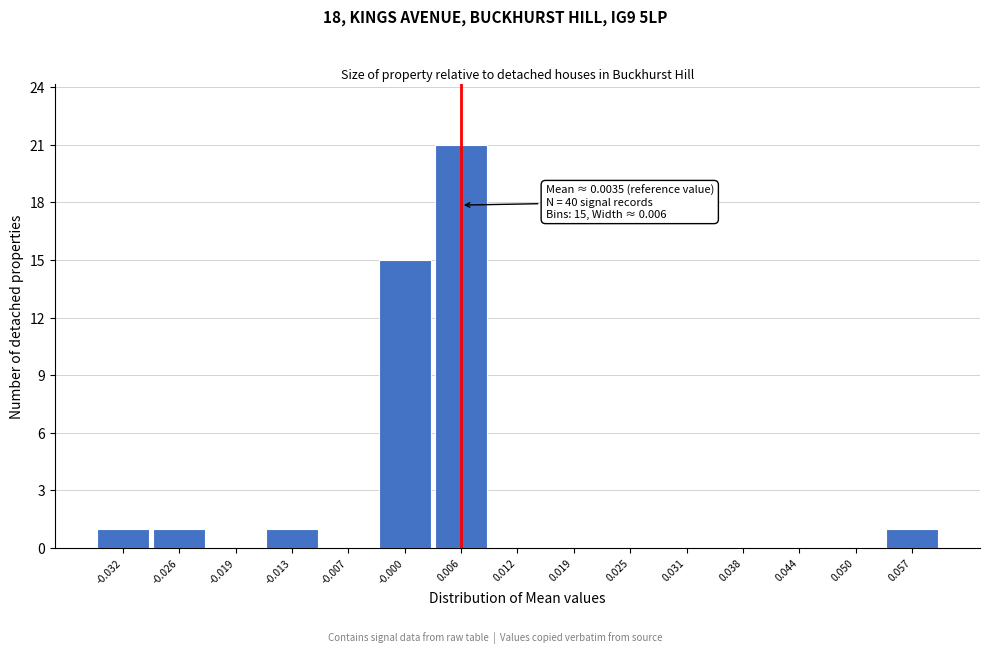

Reading right to left, what are all the values shown in this chart?

0.057=1	0.050=0	0.044=0	0.038=0	0.031=0	0.025=0	0.019=0	0.012=0	0.006=21	-0.000=15	-0.007=0	-0.013=1	-0.019=0	-0.026=1	-0.032=1